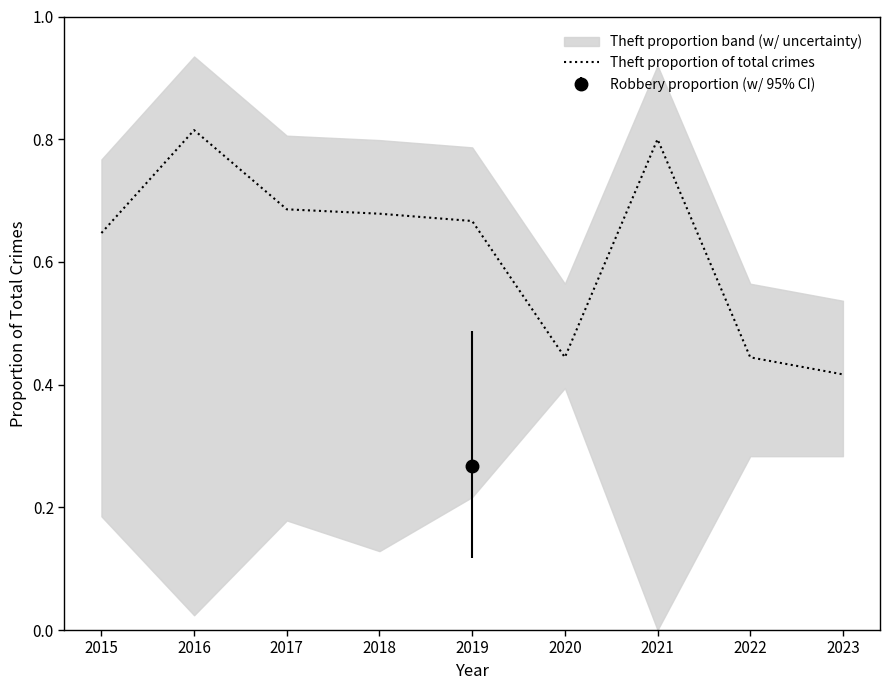

Which category has the highest value across all series?

2016